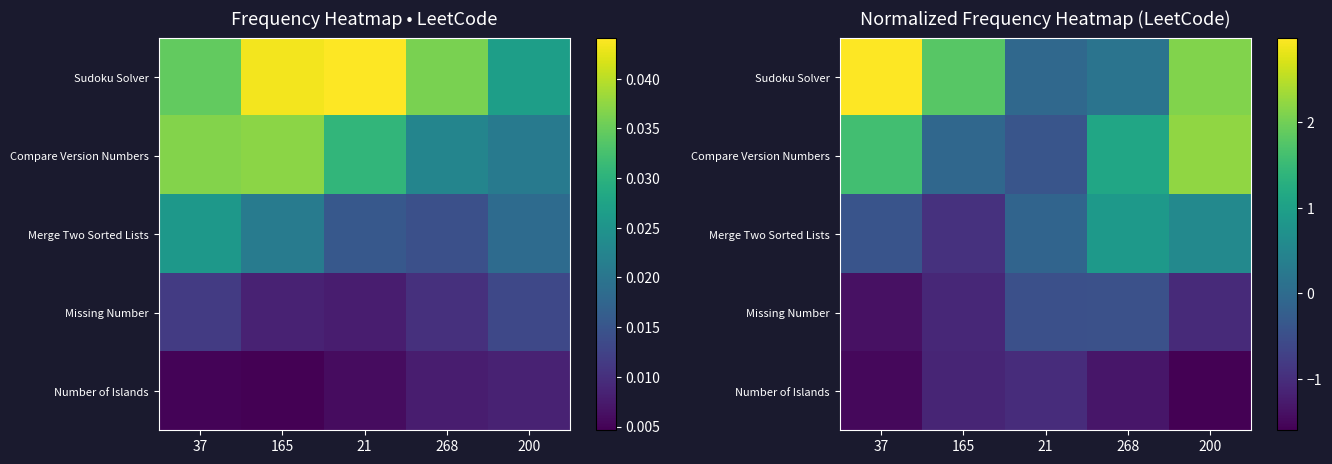

What is the average value of the Compare Version Numbers series?

0.9